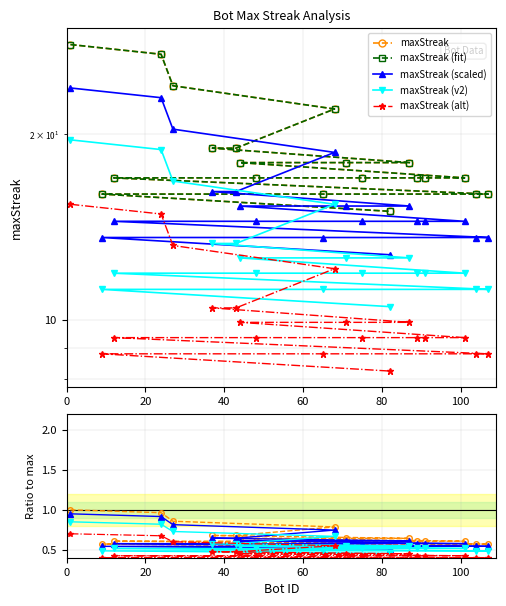

True or false: the data has more than 0 interior local peaks.

False